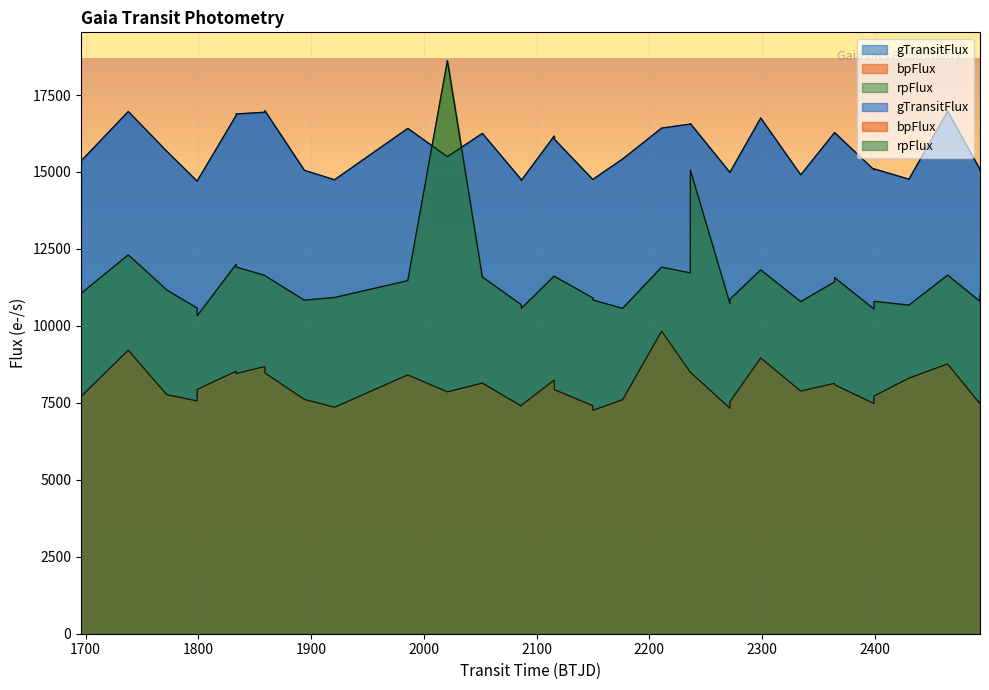

Is it true that bpFlux equals 2262.7 at 31?

False